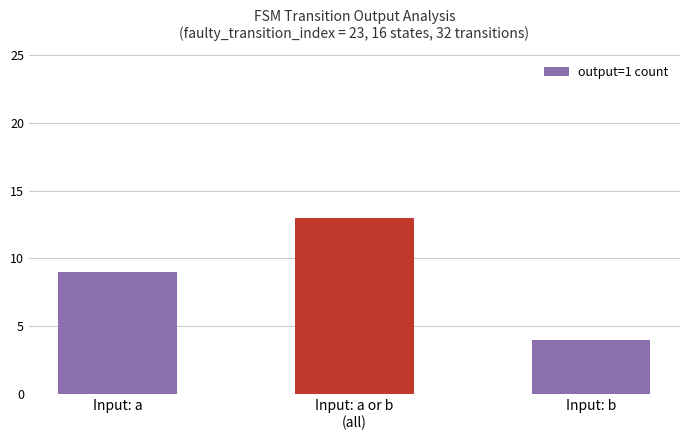

Read the value at Input: a.

9